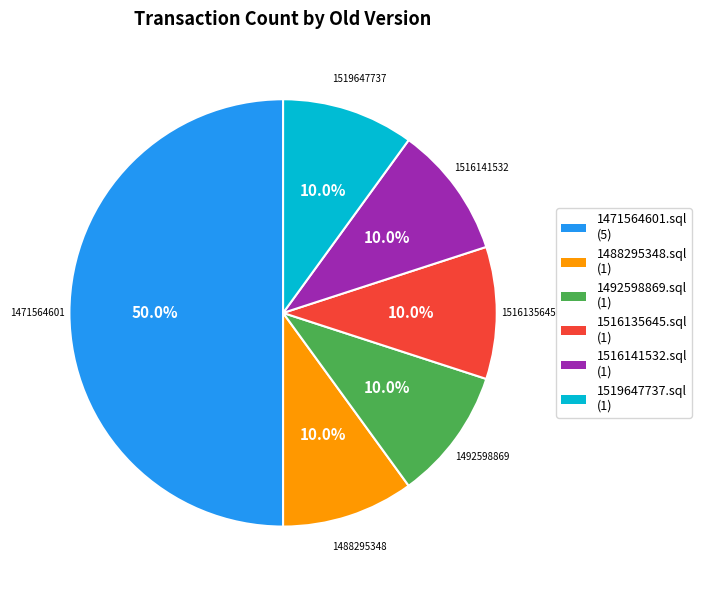

What is the total percentage of 1519647737.sql and 1492598869.sql?

20.0%